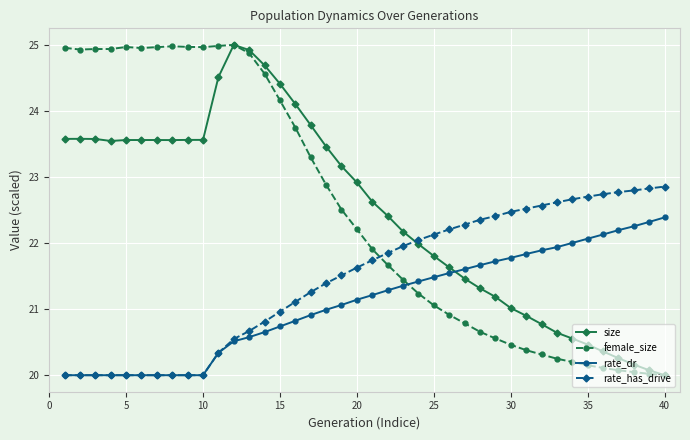

Which series ends up on top after the final intersection of rate_dr and size?

rate_dr